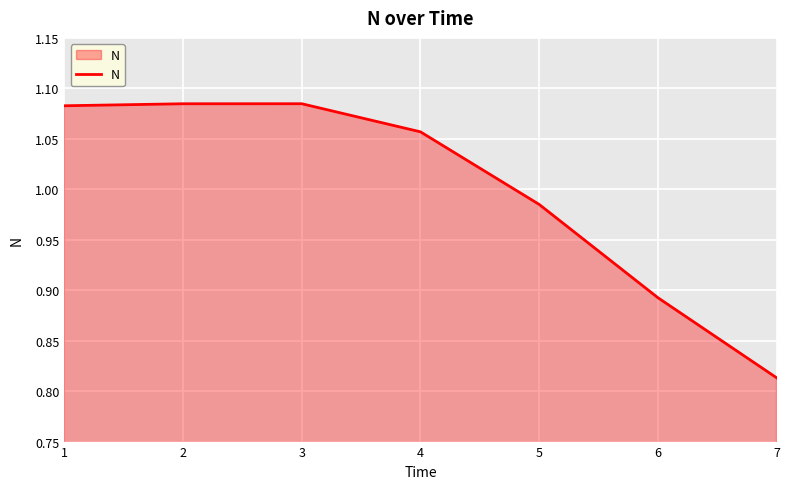

True or false: there are more than 2 points higher than both neighbors.

False